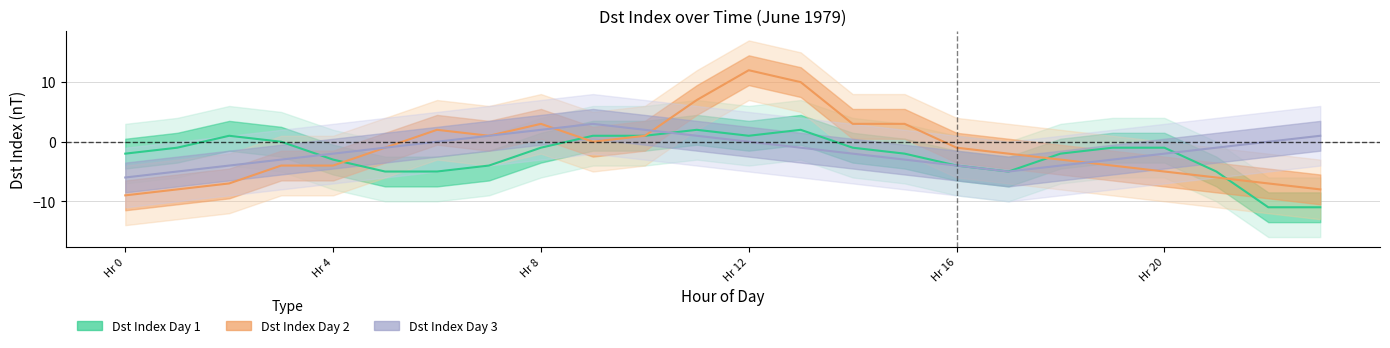

How many times do Dst Index Day 3 and Dst Index Day 1 cross each other?

3